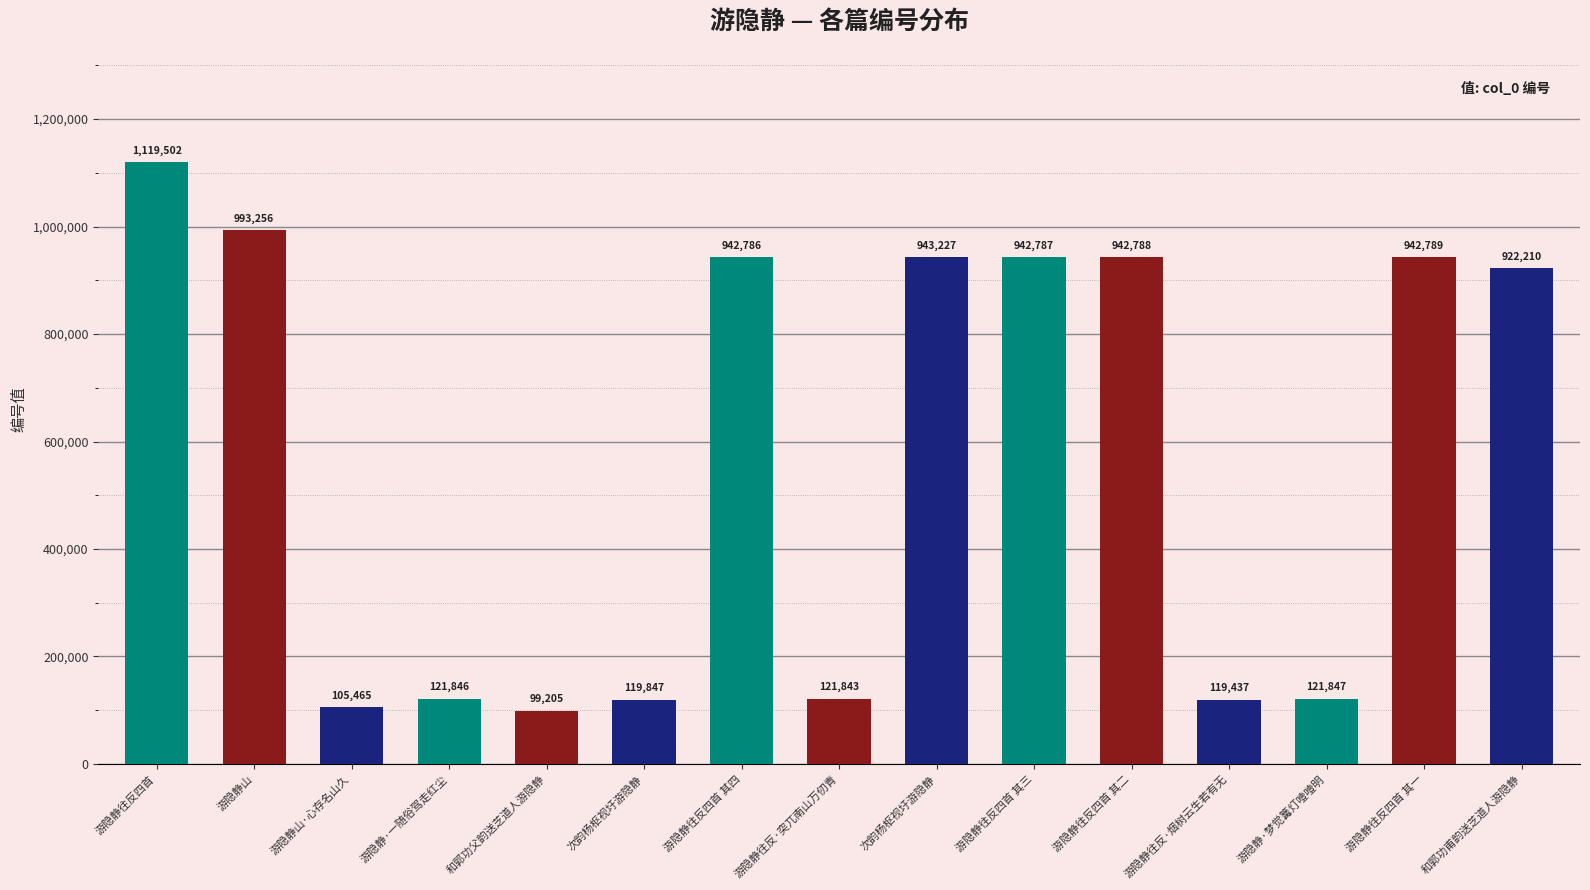

Are the bars horizontal?

No